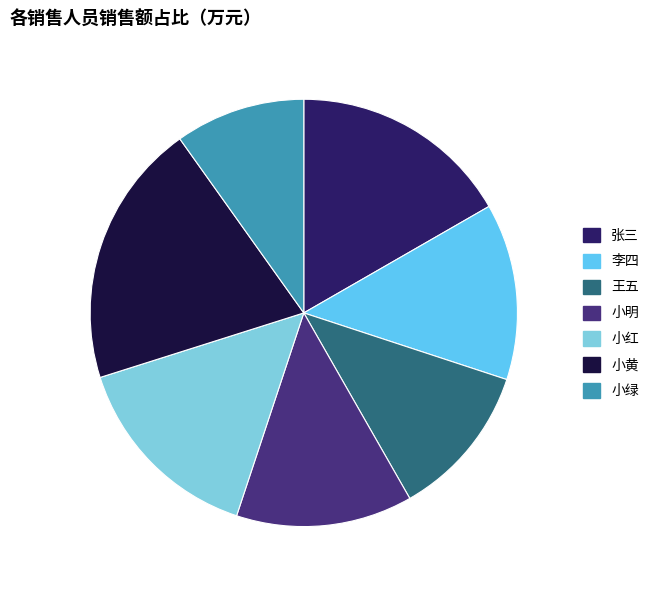

The 小红 slice represents 15% of the pie. True or false?

True